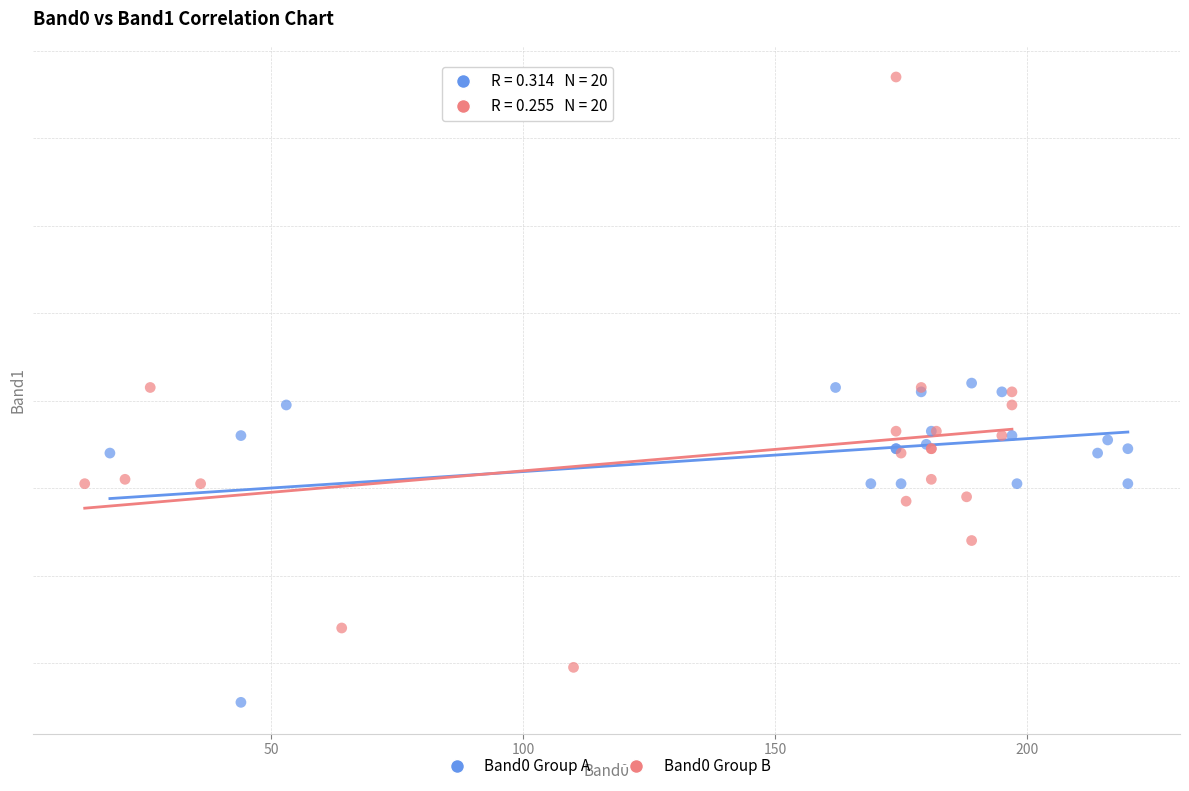

Which series contains the highest Y value?

Band0 Group B